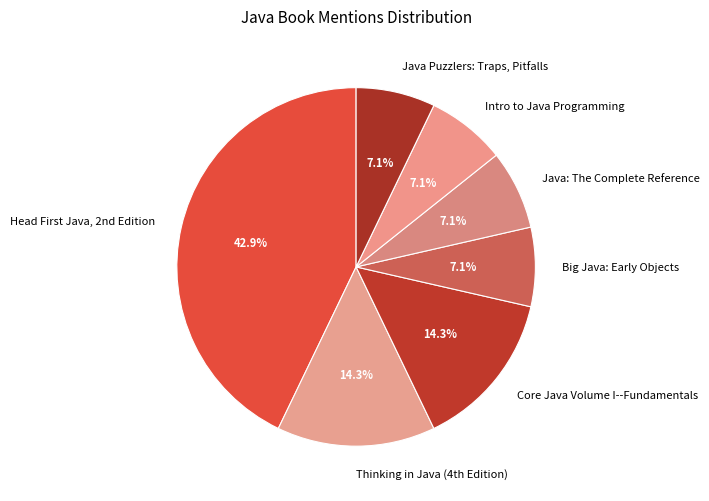

What percentage is the Core Java Volume I--Fundamentals slice, to the nearest percent?

14%